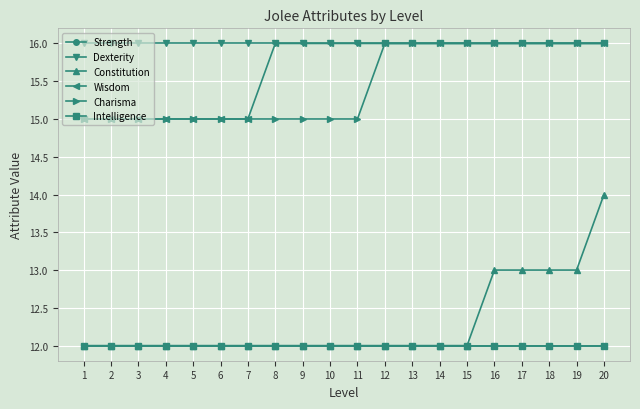

At which category does the chart reach its minimum across all series?

1